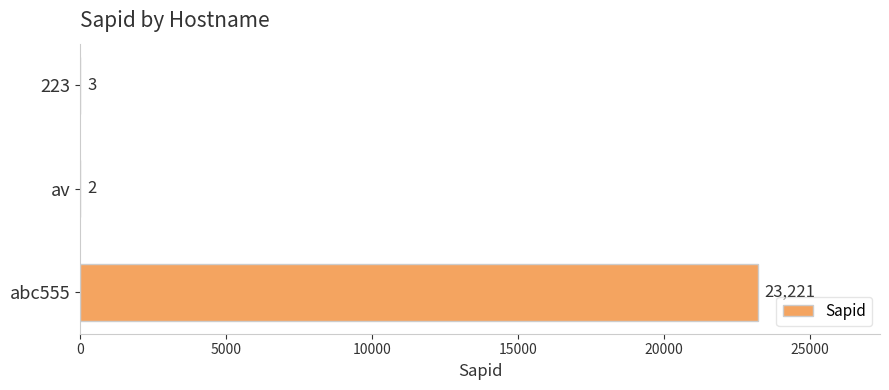

What is the ratio of the value at abc555 to the value at av?

11610.5